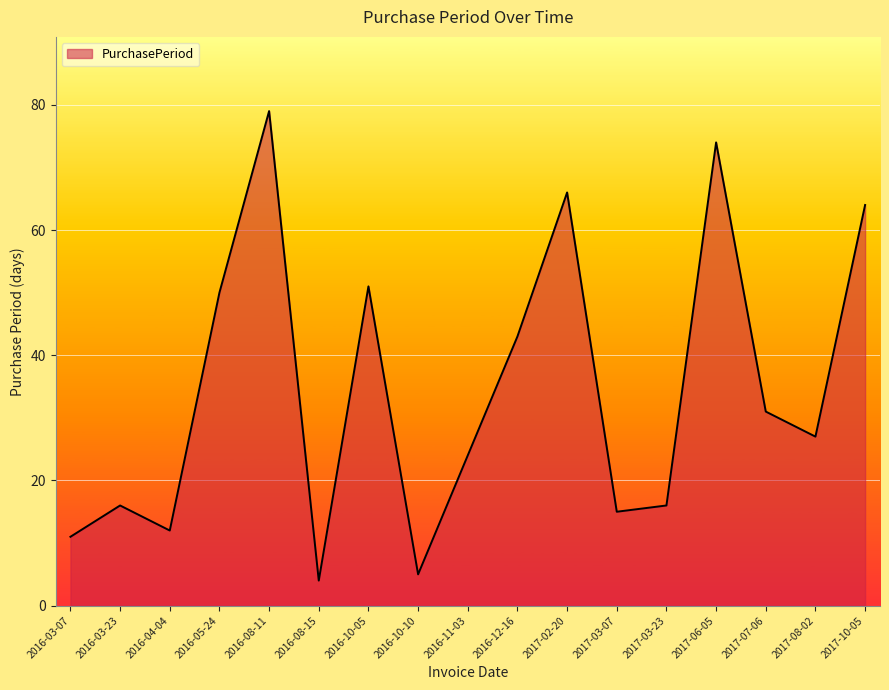

What is the greatest value displayed?

79